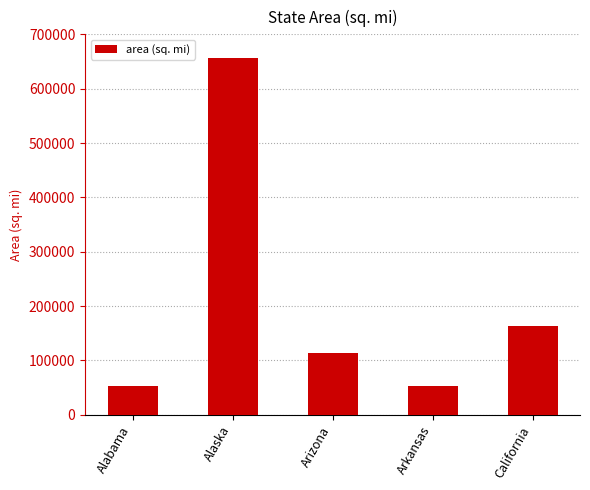

What is the sum of all values?

1039743